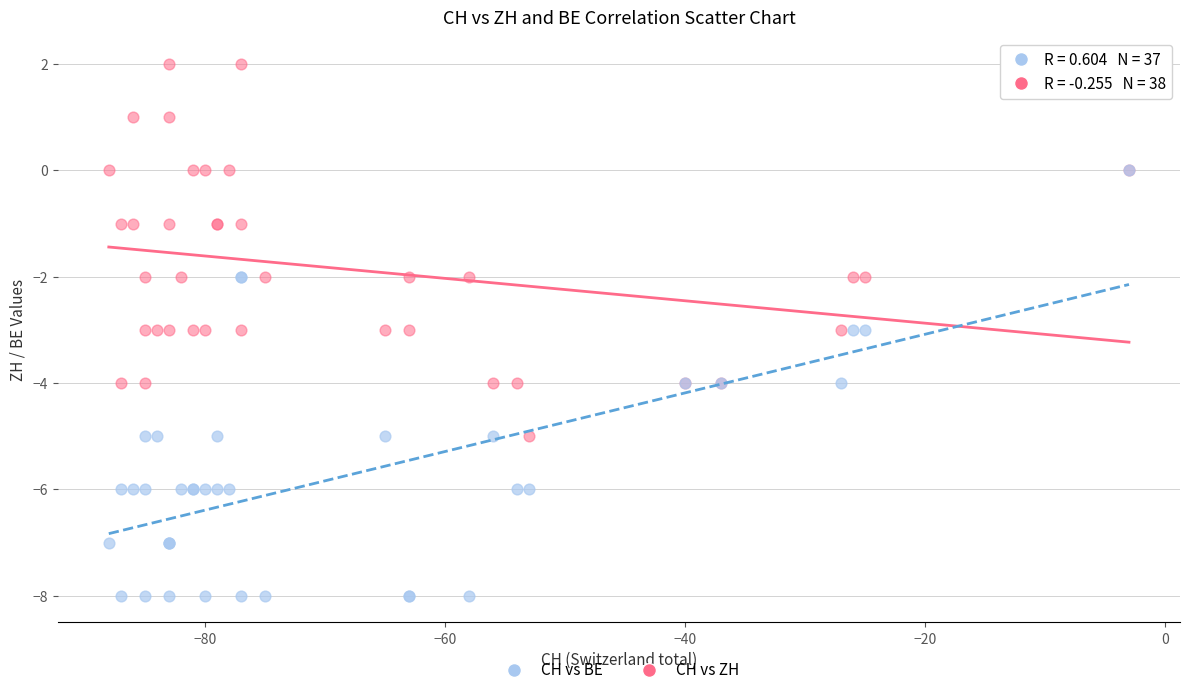

Which series contains the lowest Y value?

CH vs BE